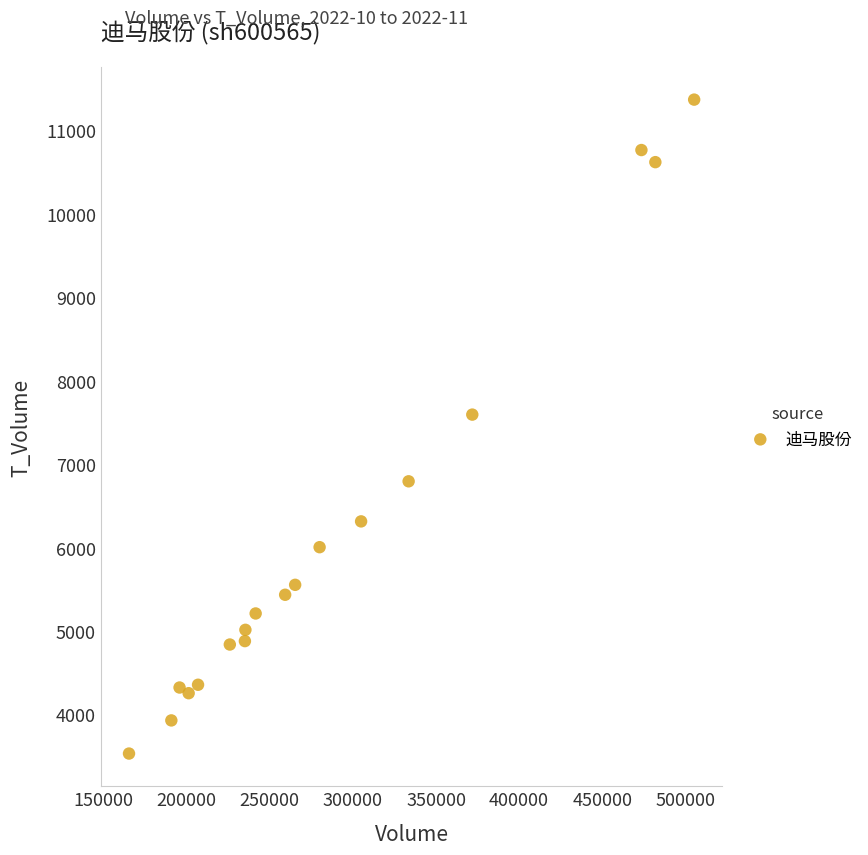

What is the range of X values (max minus min)?

340010